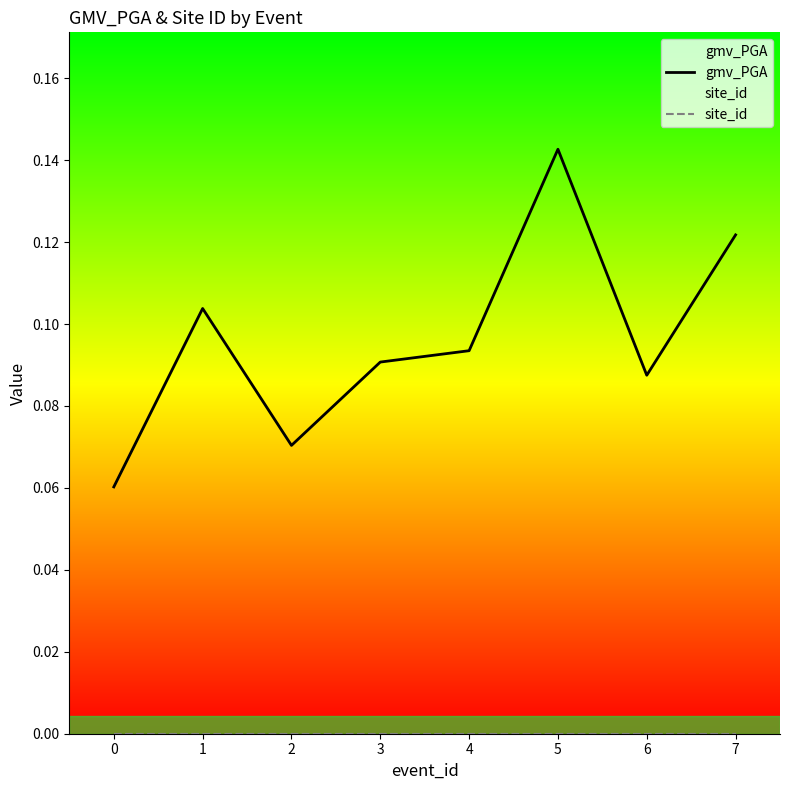

How many categories are shown in the chart?

8